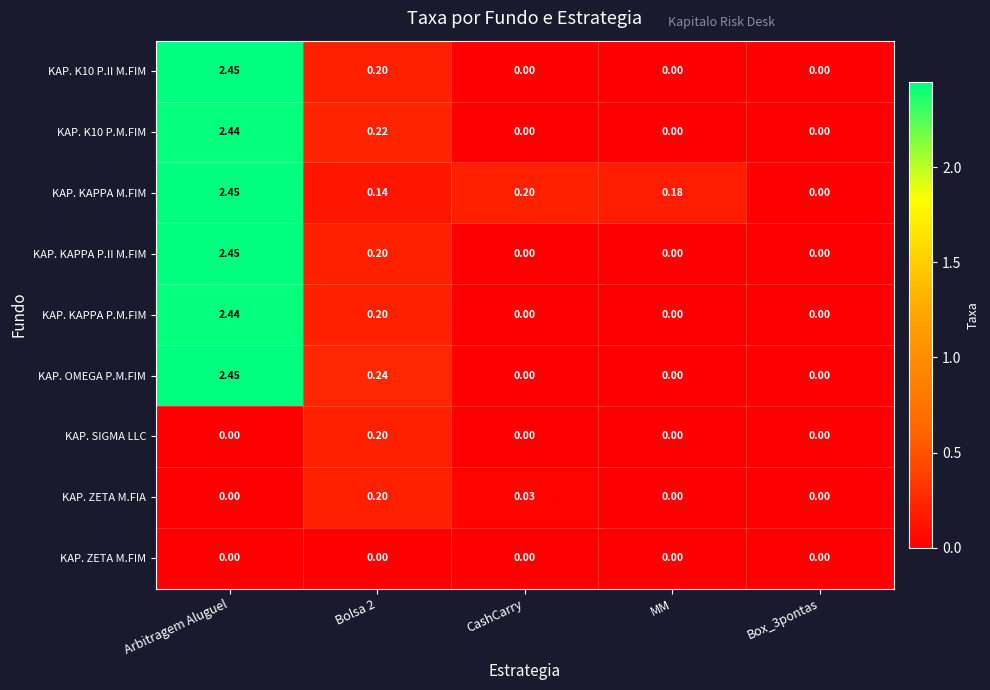

Is the value of KAP. ZETA M.FIA at CashCarry greater than the value of KAP. SIGMA LLC at Box_3pontas?

Yes